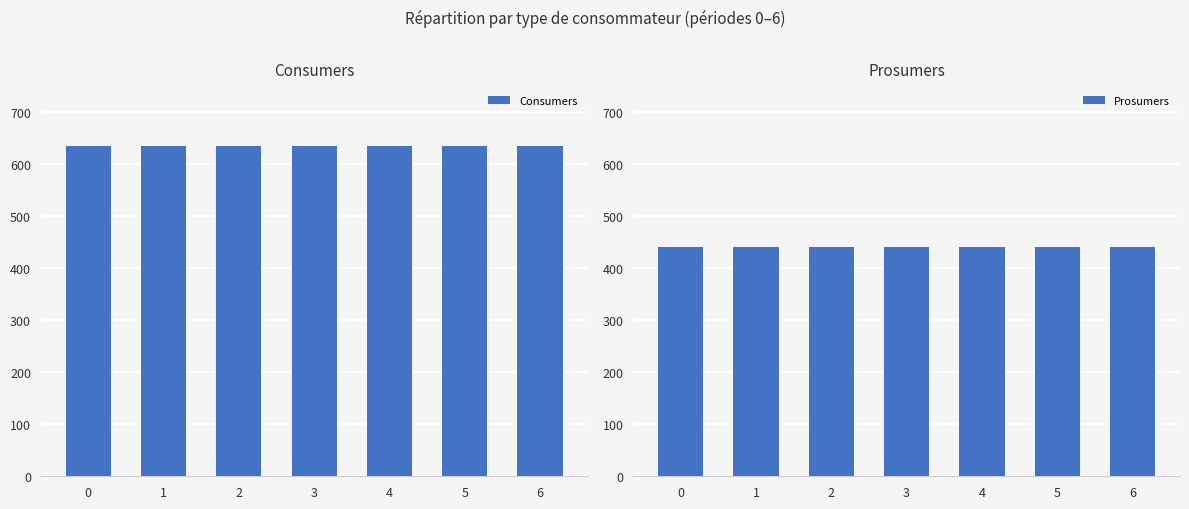

Which series has the largest total across all categories?

Consumers